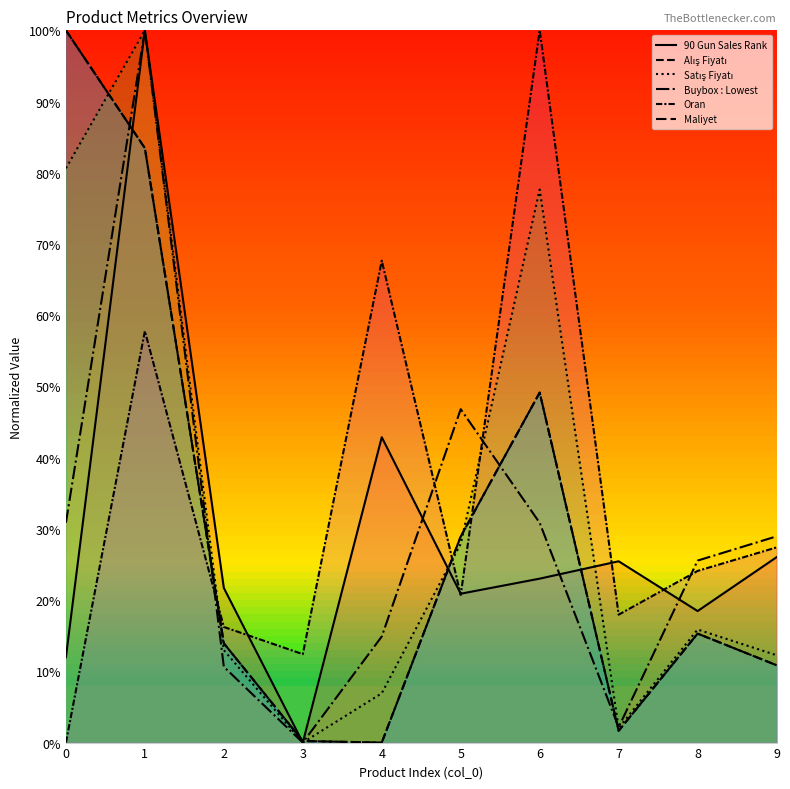

After their last crossing, which series has the higher values: 90 Gun Sales Rank or Buybox : Lowest?

Buybox : Lowest